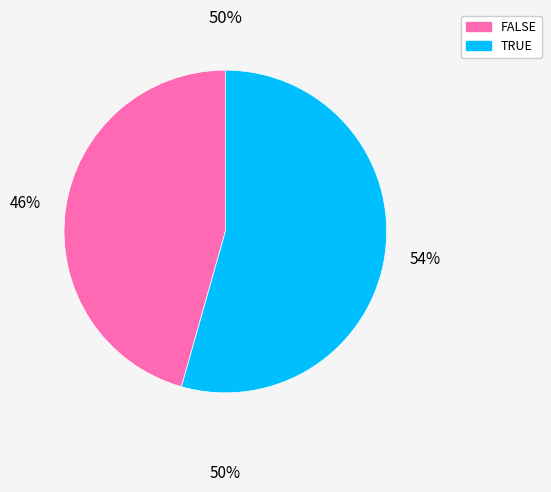

To the nearest percent, what is the average slice percentage?

50%